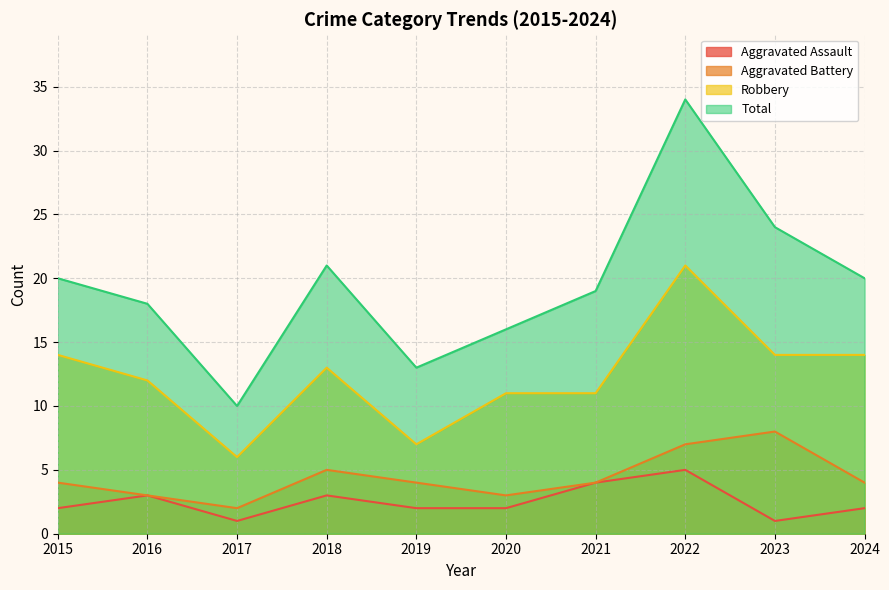

True or false: Total and Robbery intersect in this chart.

False